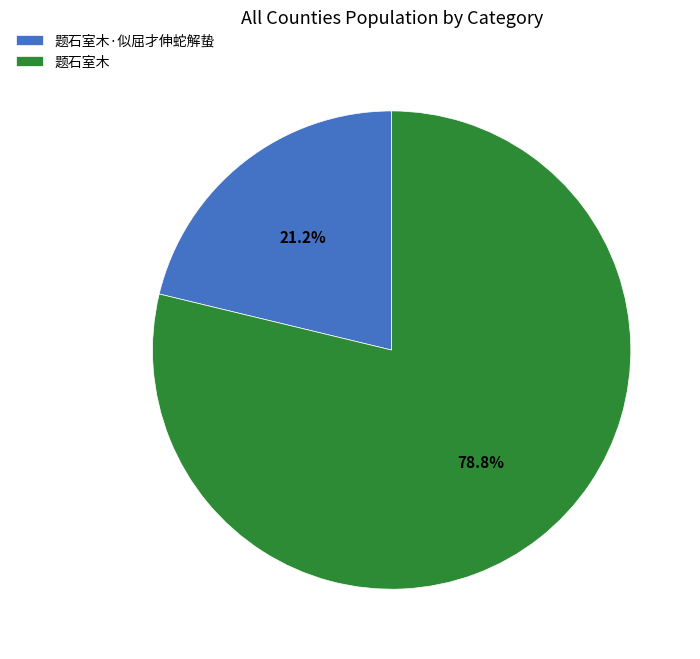

Which slice is the largest?

题石室木